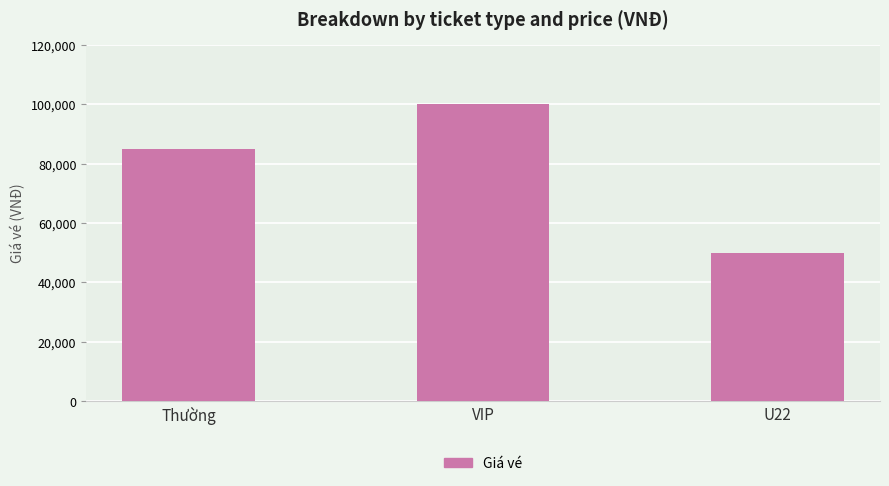

What is the difference between the maximum and minimum values?

50000